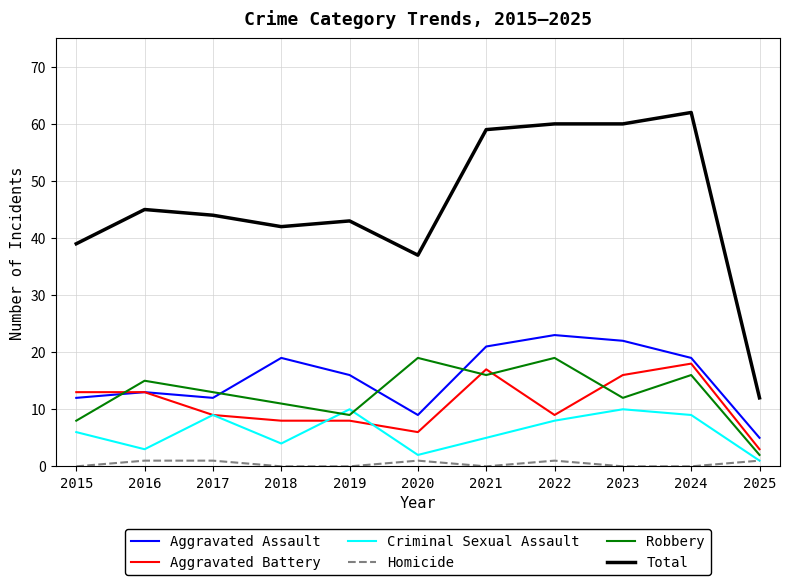

How many intersections are there between Criminal Sexual Assault and Robbery?

2